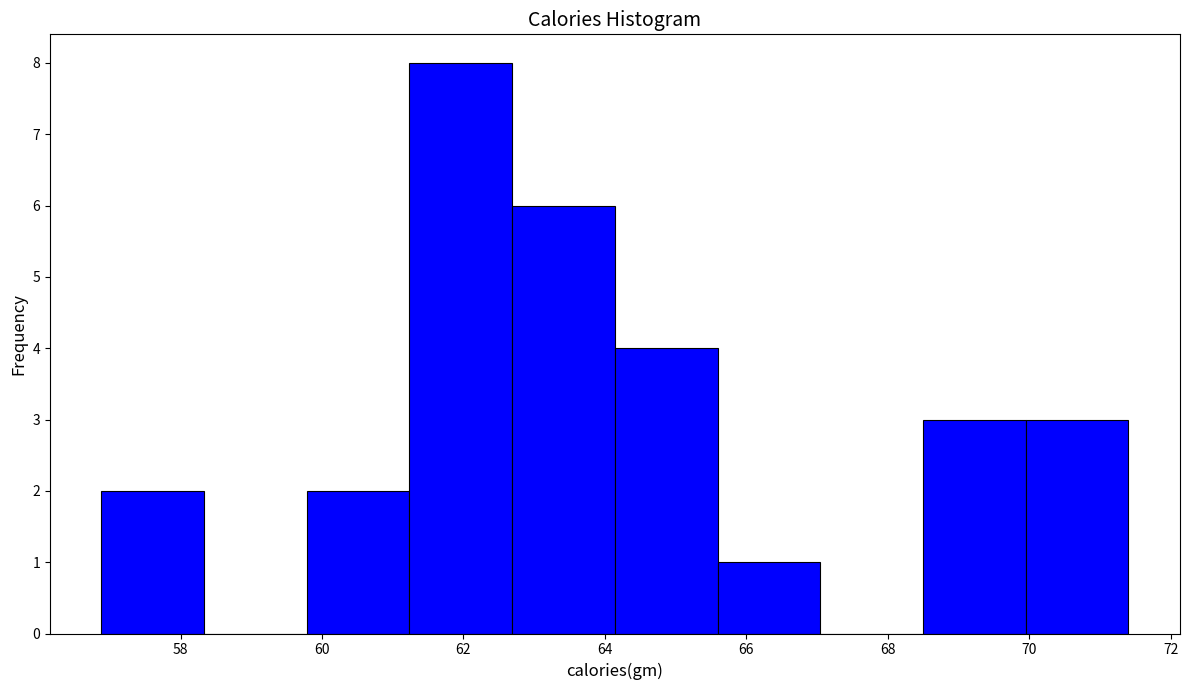

Reading left to right, transcribe this chart: for each bar, give the range it covers on the x-axis and its height. Neither the bar edges nor the heights are printed on the chart, so give them approximately, as read against the axes.

56.8 to 58.4: 2
58.4 to 59.8: 0
59.8 to 61.2: 2
61.2 to 62.6: 8
62.6 to 64.2: 6
64.2 to 65.6: 4
65.6 to 67.0: 1
67.0 to 68.4: 0
68.4 to 70.0: 3
70.0 to 71.4: 3